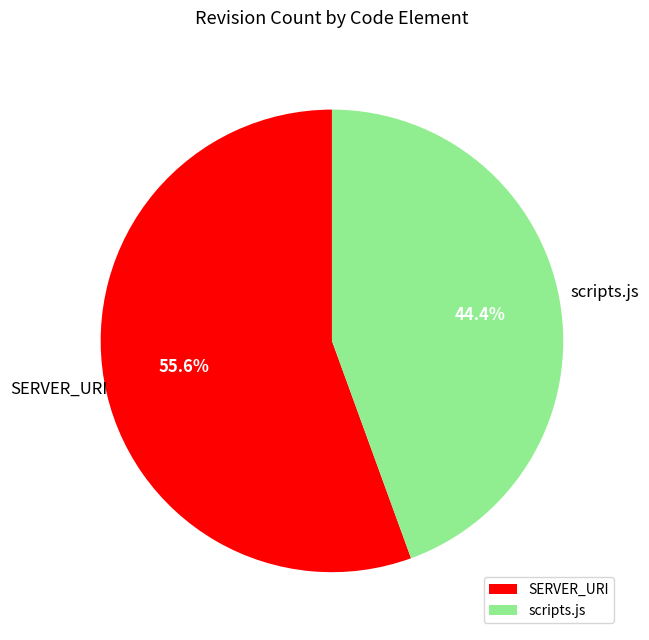

Which slice is the largest?

SERVER_URI